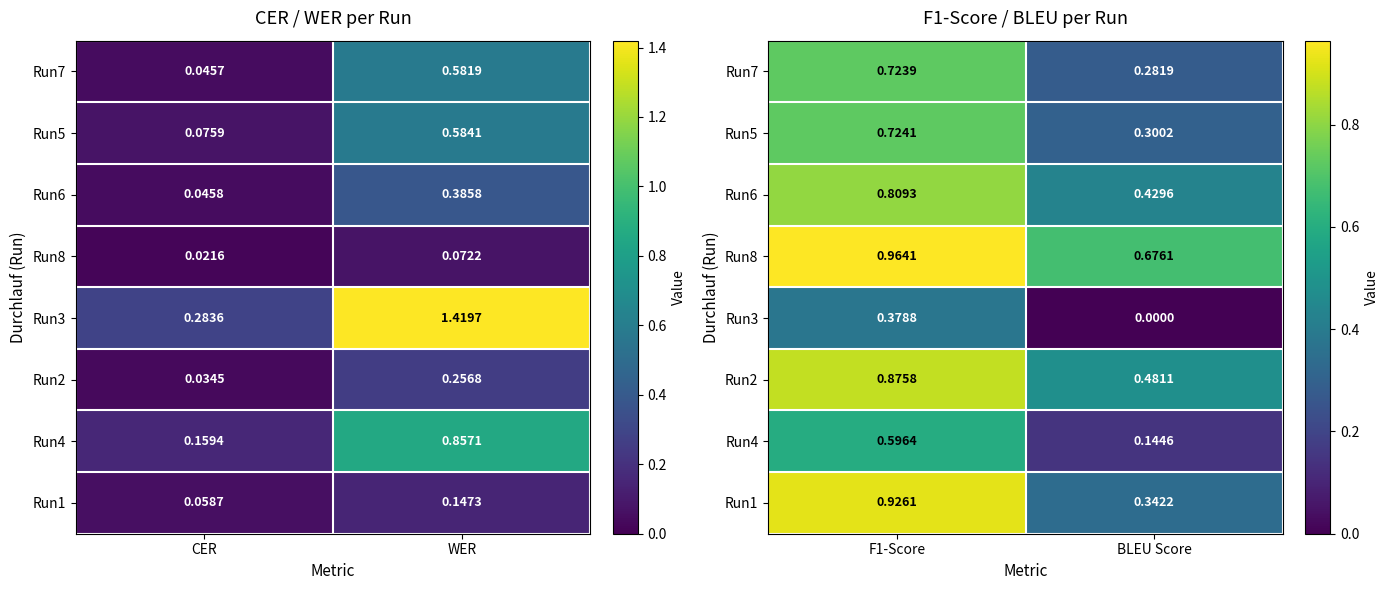

Count the number of data series in this chart.

8